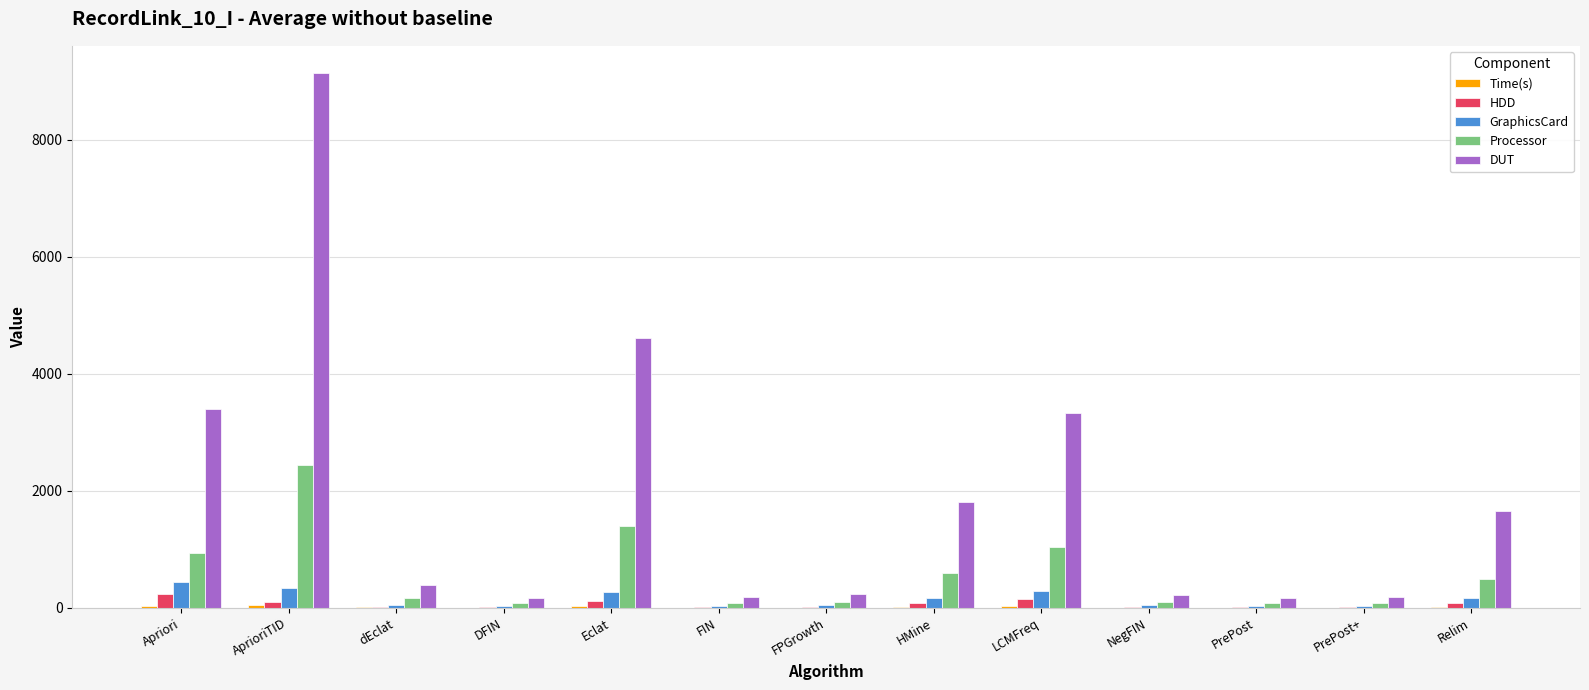

What is the spread (max minus min) of values at FPGrowth?

225.0